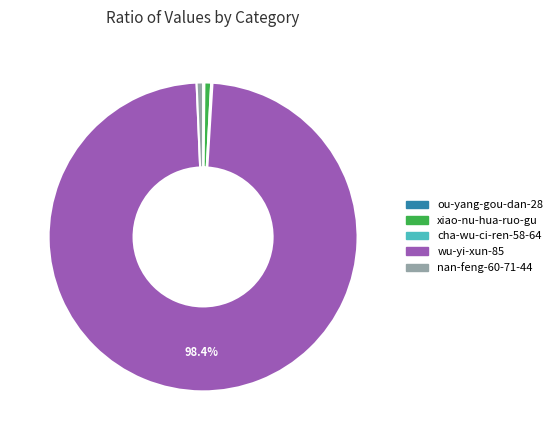

Which has a higher value, wu-yi-xun-85 or xiao-nu-hua-ruo-gu?

wu-yi-xun-85